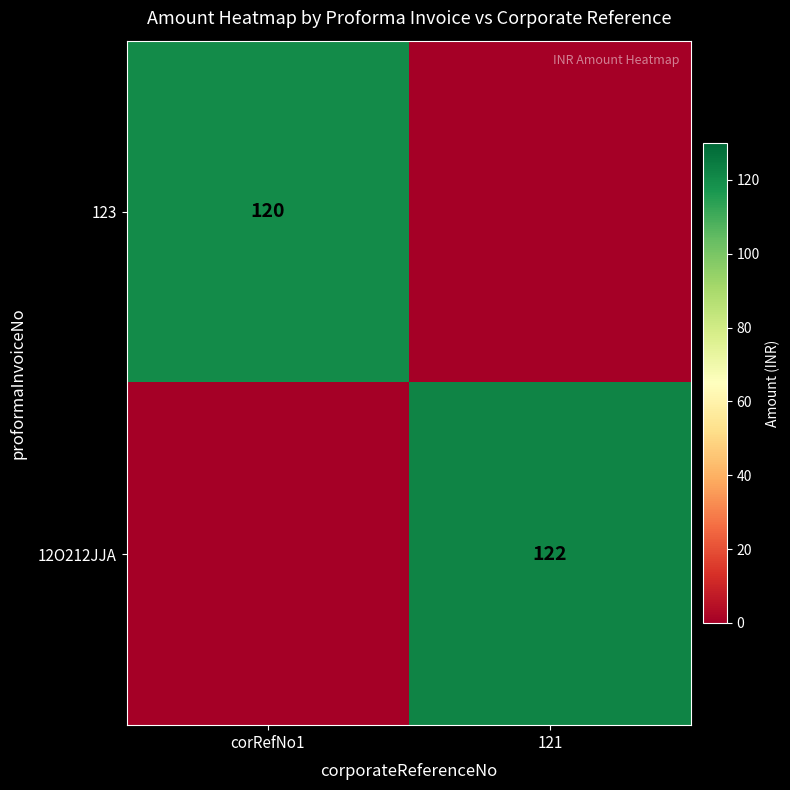

The value of 123 at corRefNo1 is 60. True or false?

False